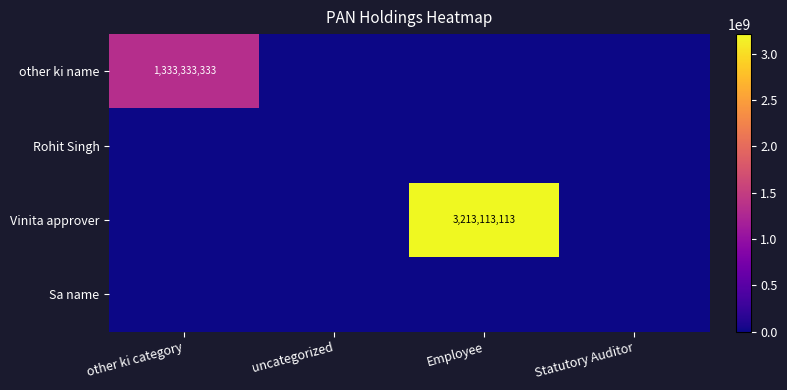

At which category is the sum across all series the highest?

Employee